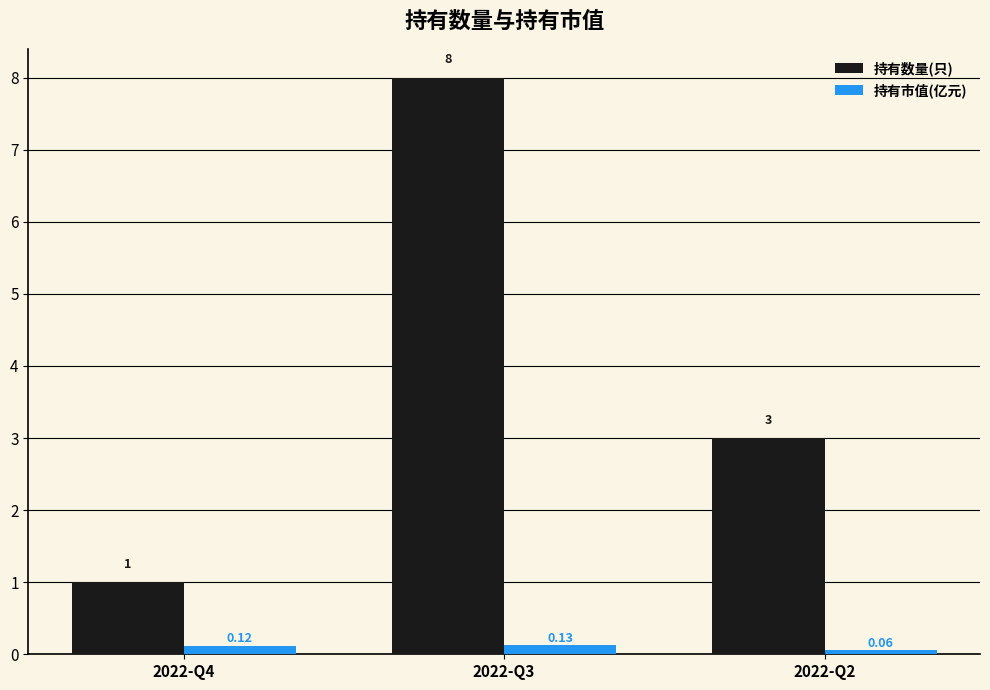

At 2022-Q4, list the series in order from smallest to largest.

持有市值(亿元), 持有数量(只)